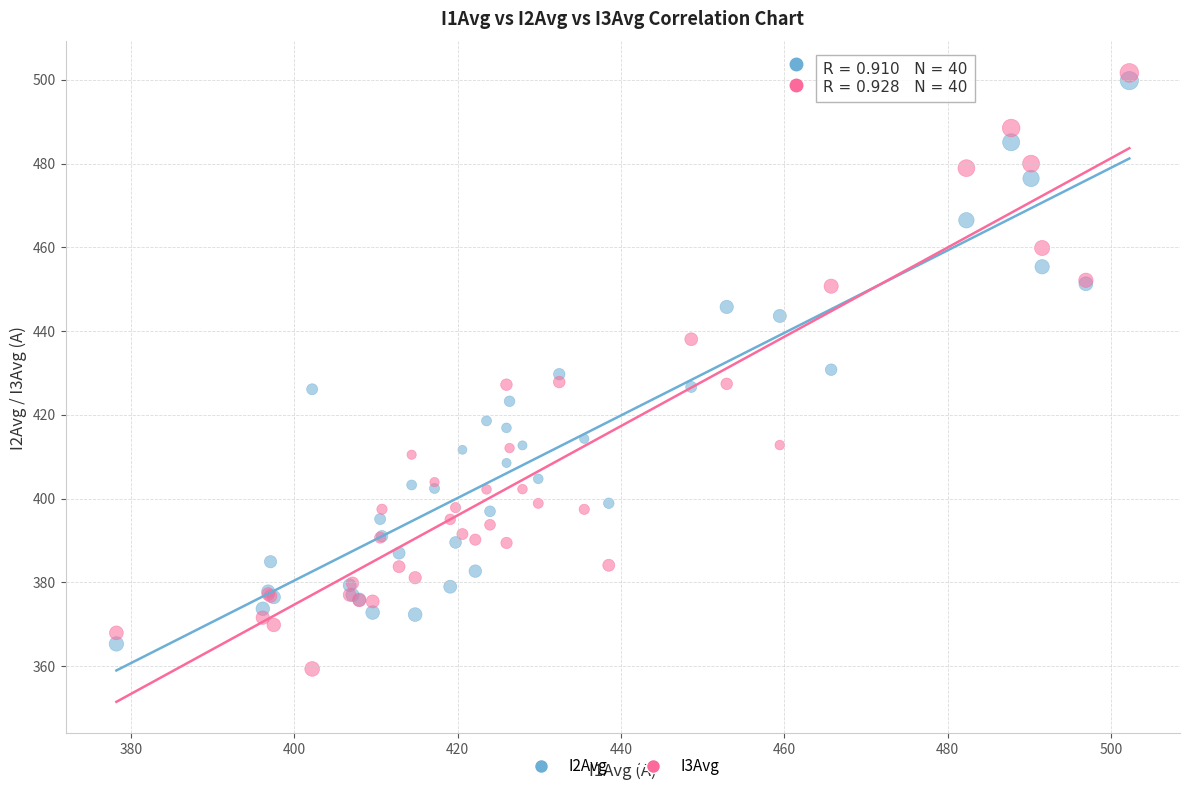

What is the X range (max minus min) for the scatter plot?

124.0